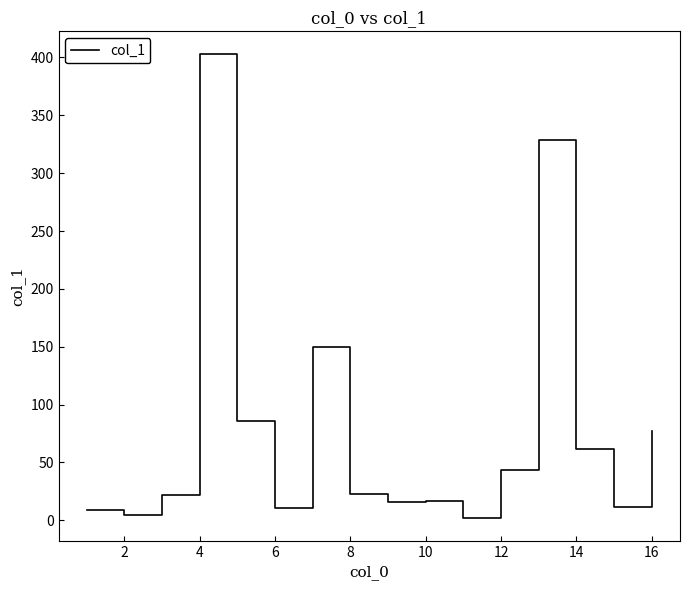

Does the chart have visible grid lines?

No